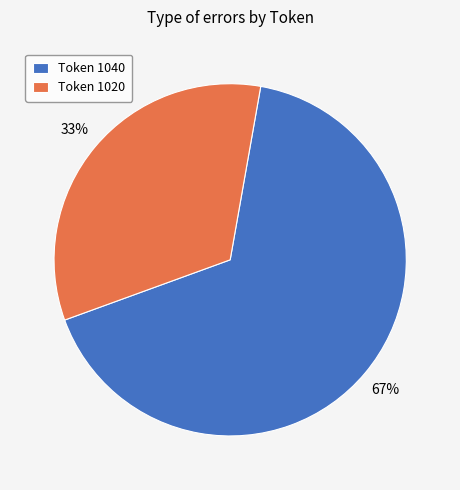

To the nearest percent, what is the average slice percentage?

50%